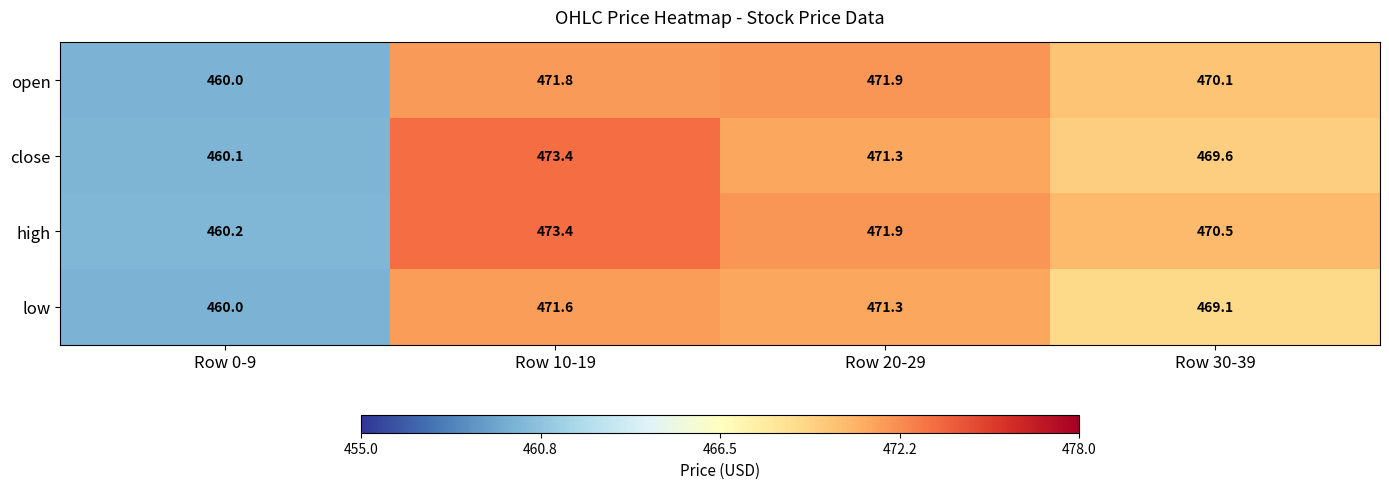

List the labels in order of open value, smallest first.

Row 0-9, Row 30-39, Row 10-19, Row 20-29